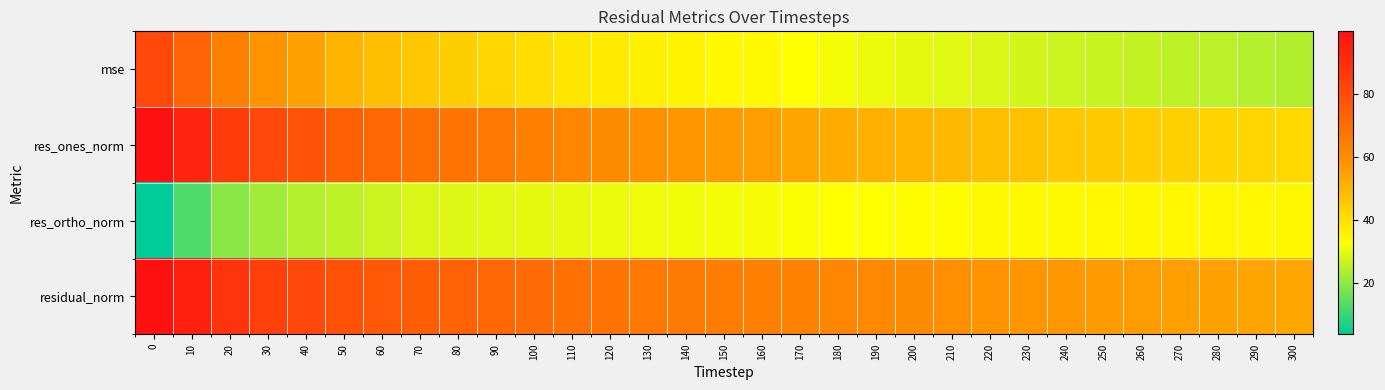

List the series in order of their overall mean, highest first.

residual_norm, res_ones_norm, mse, res_ortho_norm